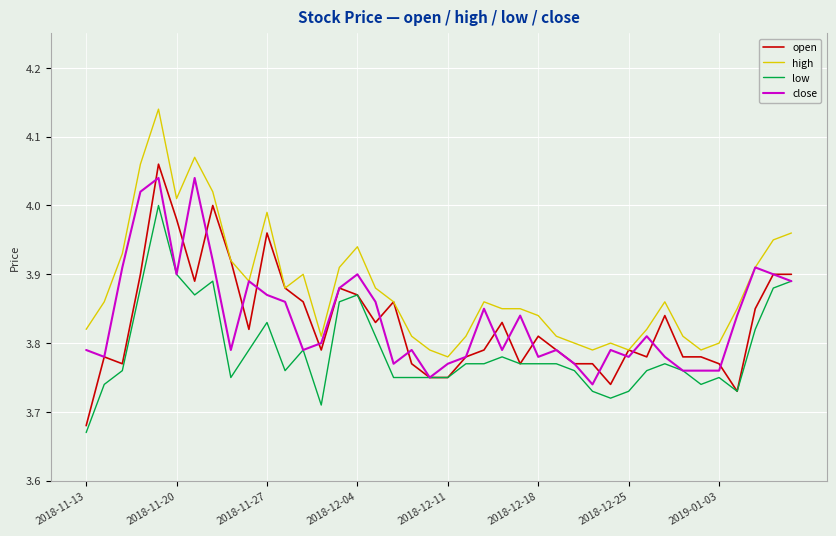

Count the number of data series in this chart.

4